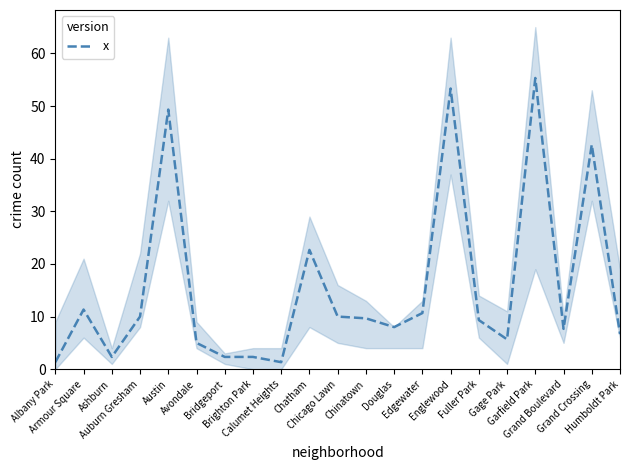

Which has a higher value, Fuller Park or Armour Square?

Armour Square